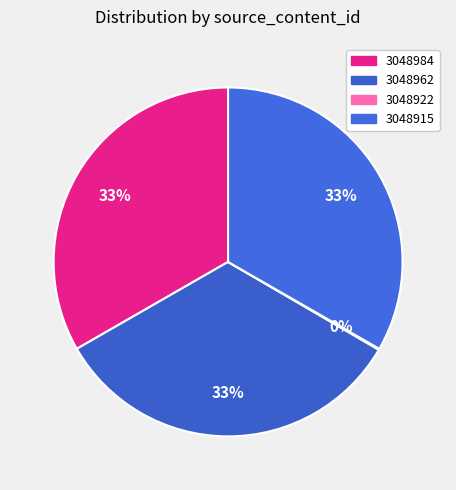

How much of the chart is everything except 3048915?

66.7%